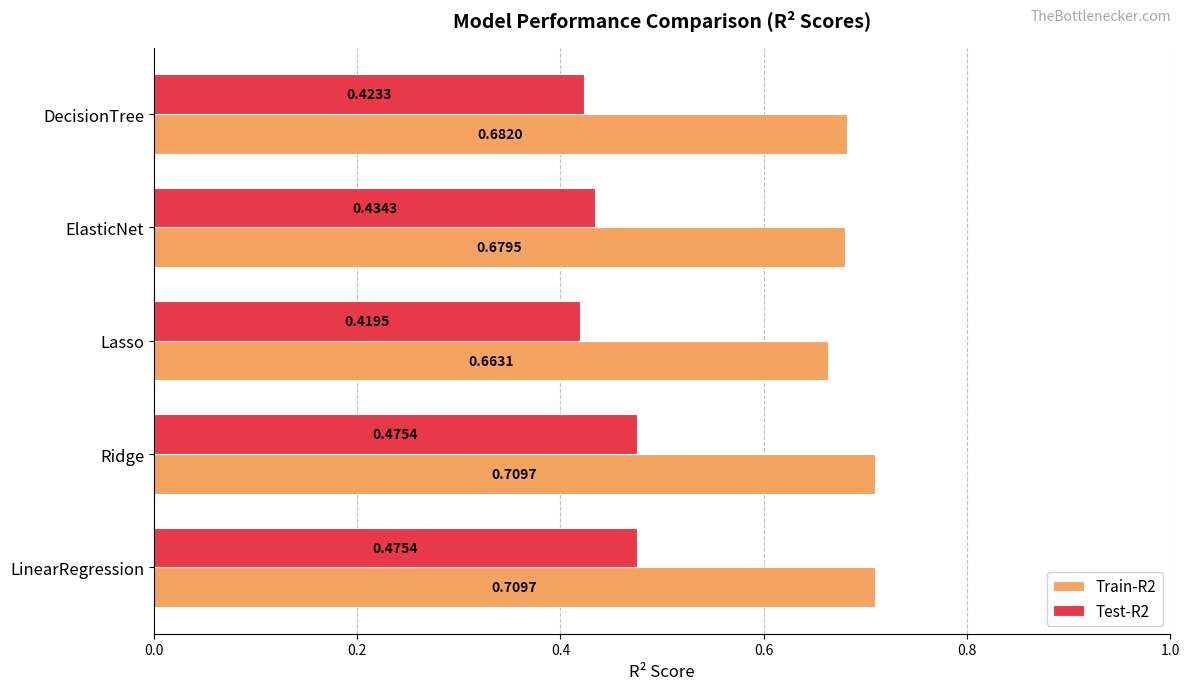

Which series has the largest total across all categories?

Train-R2